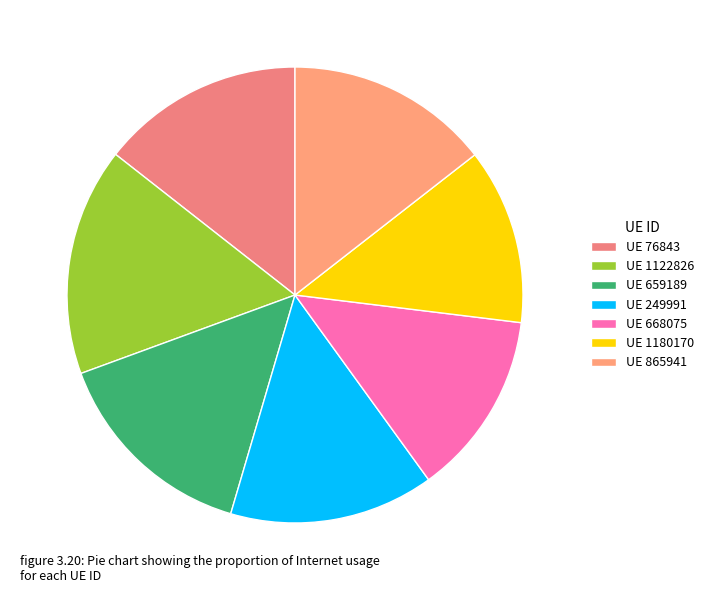

Rank the categories by value from highest to lowest.

1122826, 659189, 249991, 865941, 76843, 668075, 1180170